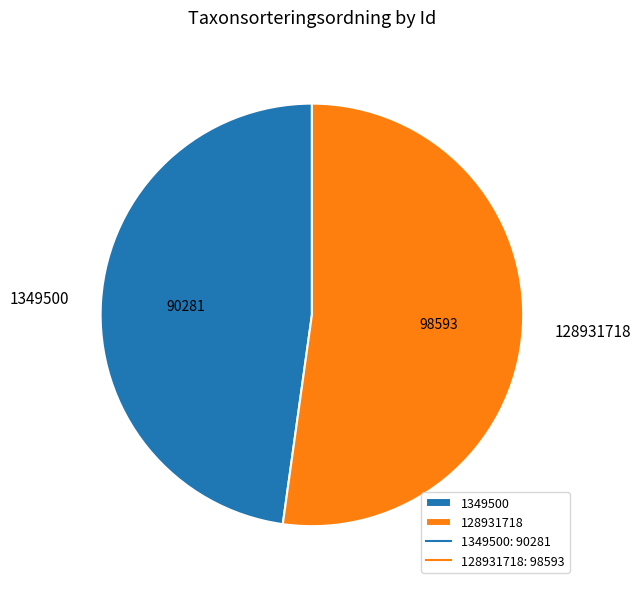

Approximately how many times larger is the value at 128931718 compared to 1349500?

1.1